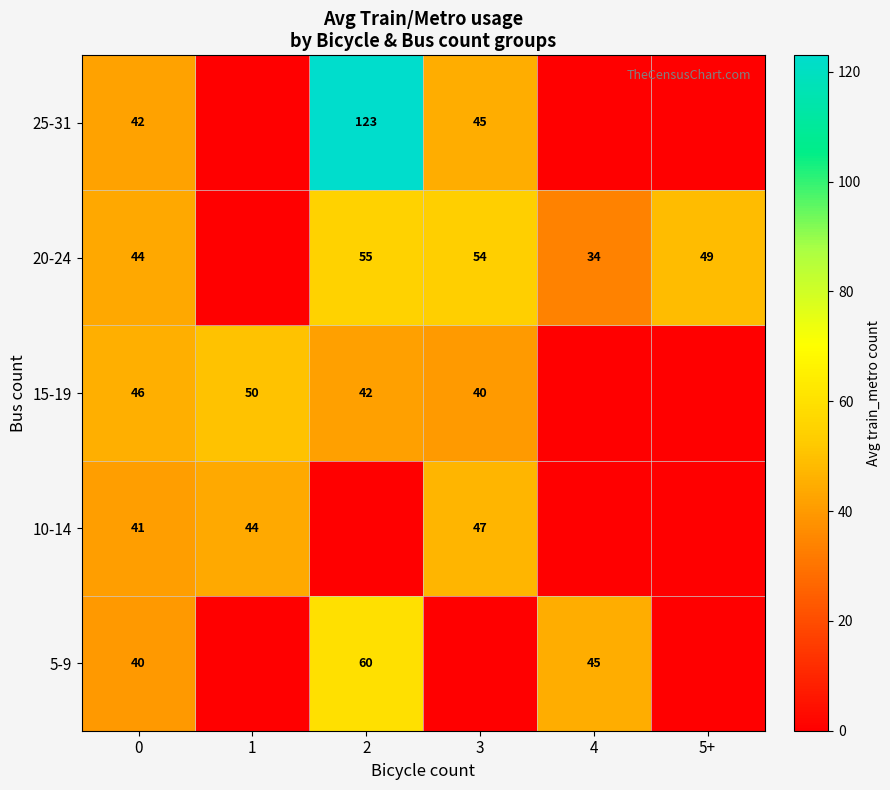

Is it true that 20-24 equals 34 at 4?

True